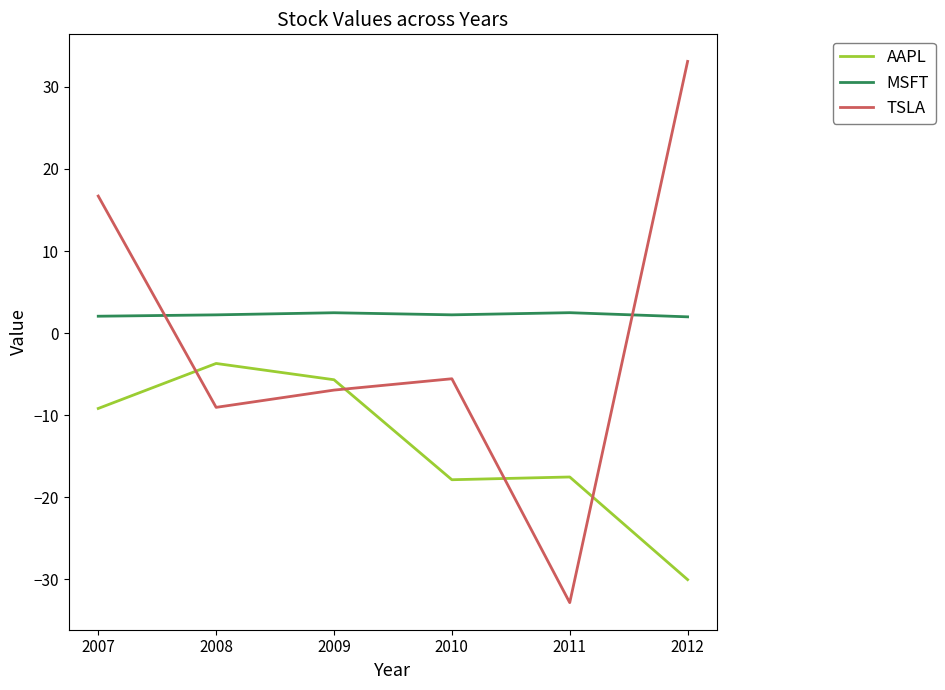

What is the minimum value shown in the chart?

-32.9